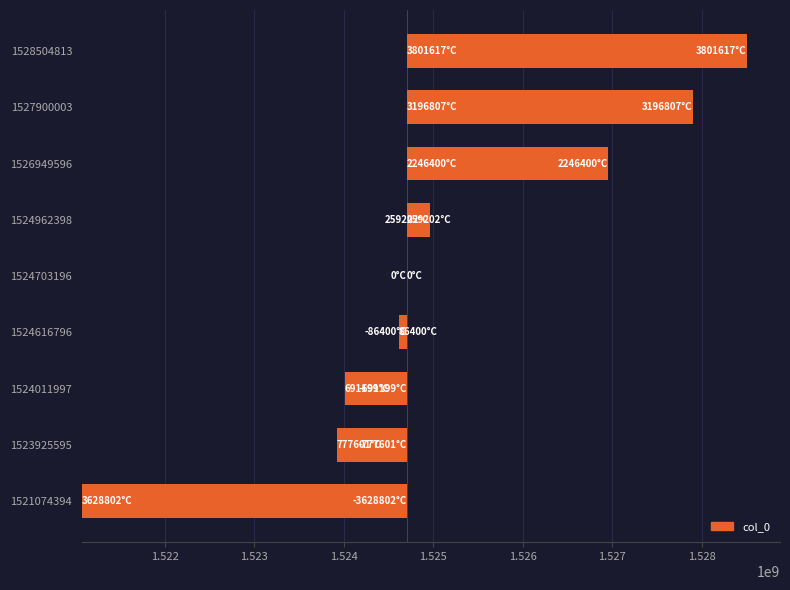

Count the number of data series in this chart.

1